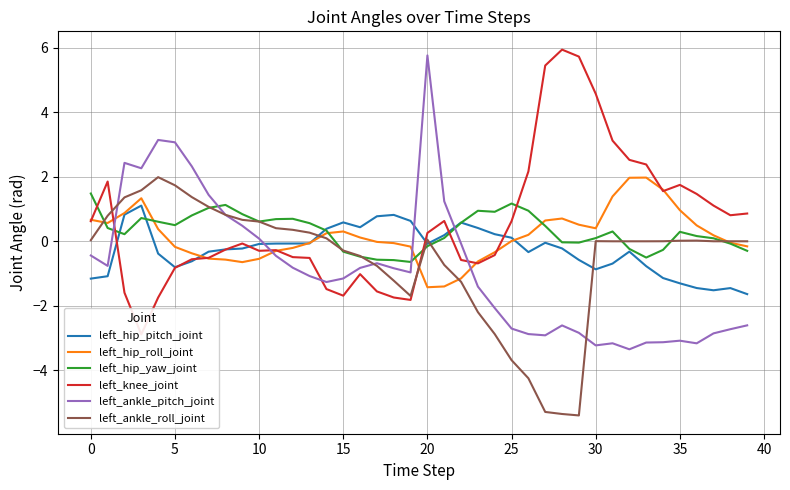

How many lines are shown in the chart?

6